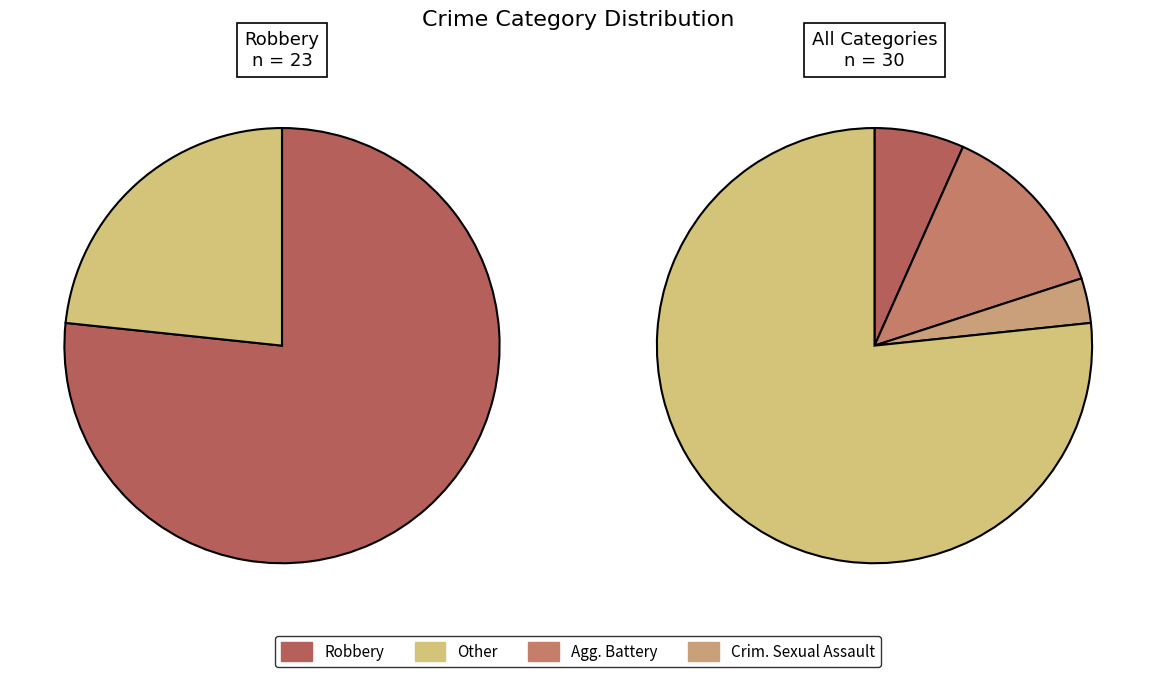

True or false: Robbery accounts for 77% of the total.

True